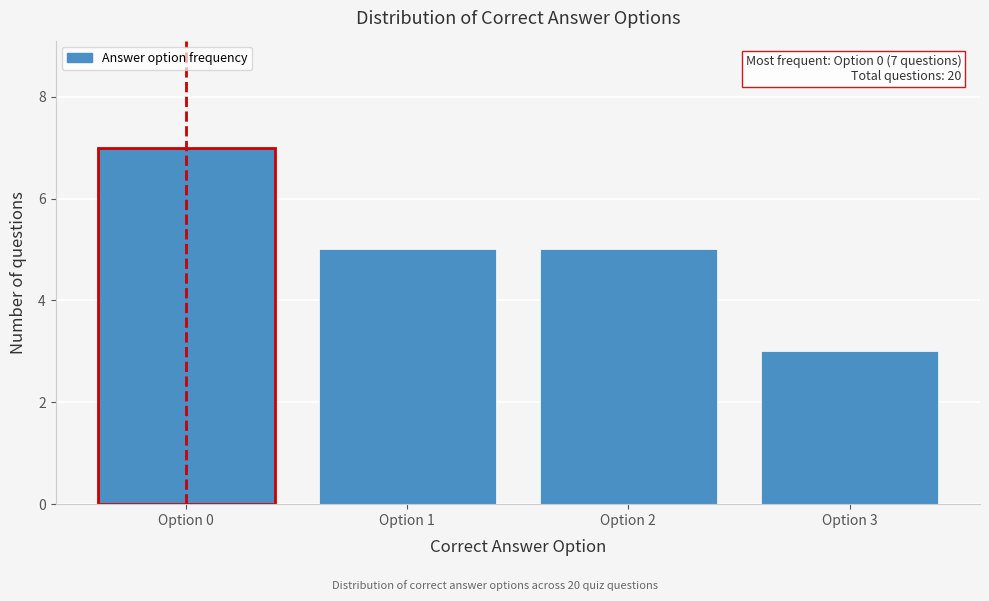

Reading left to right, list all the values displayed in this chart.

Option 0=7	Option 1=5	Option 2=5	Option 3=3